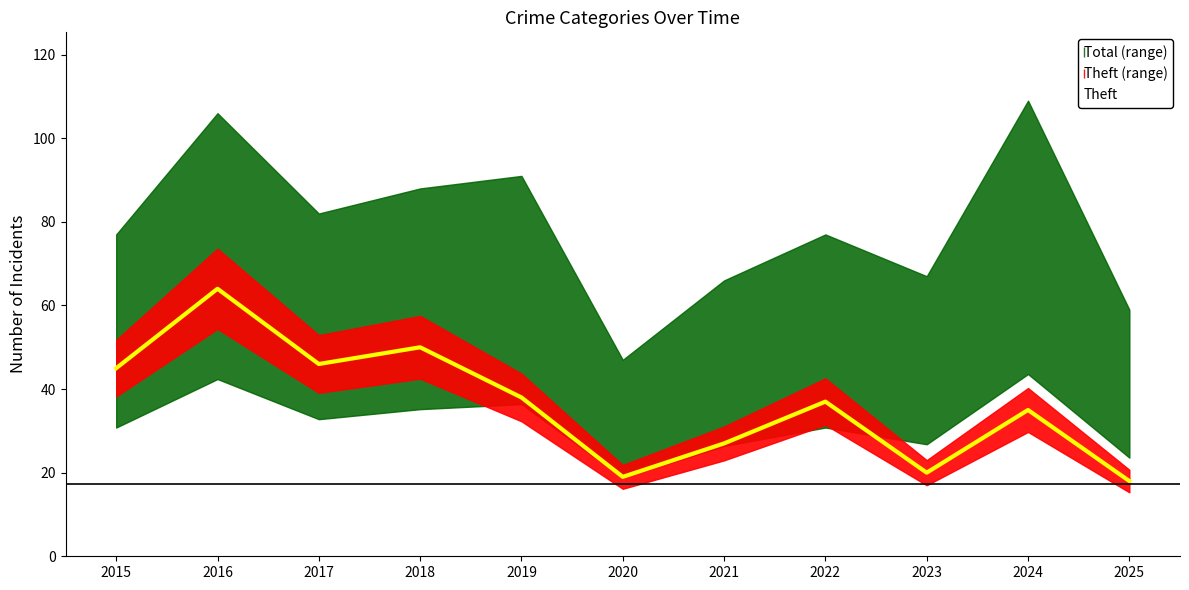

Reading left to right, extract all data points from this chart.

45	64	46	50	38	19	27	37	20	35	18